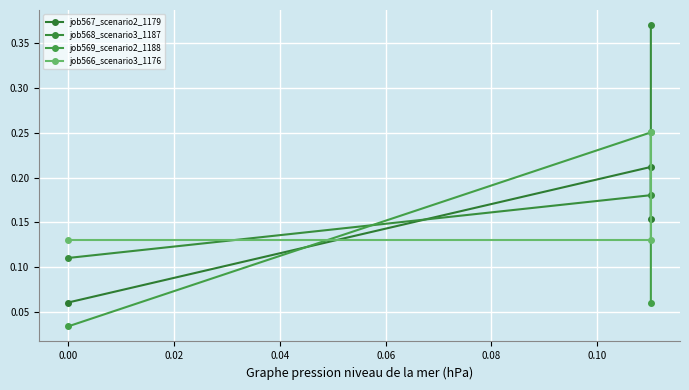

At how many categories does at least one series exceed 0?

3